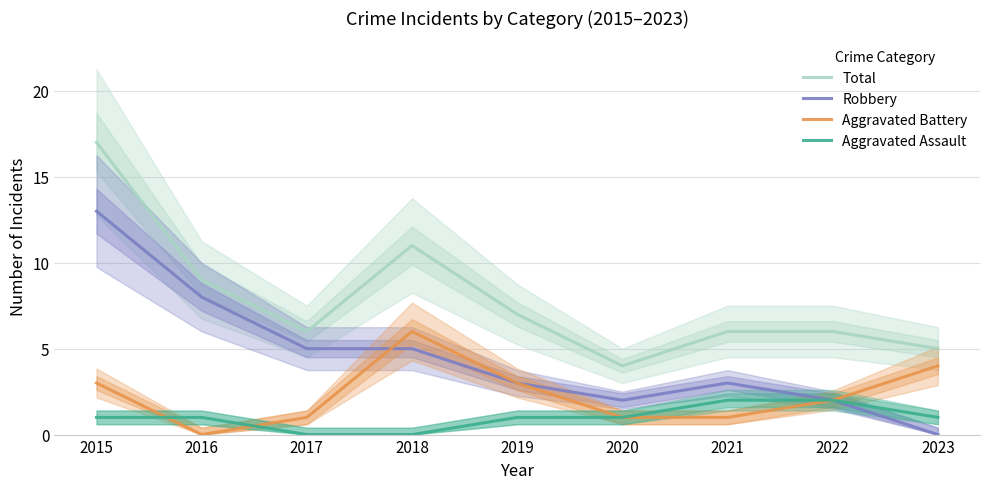

What is the difference between the second highest and second lowest values in the Aggravated Battery series?

3